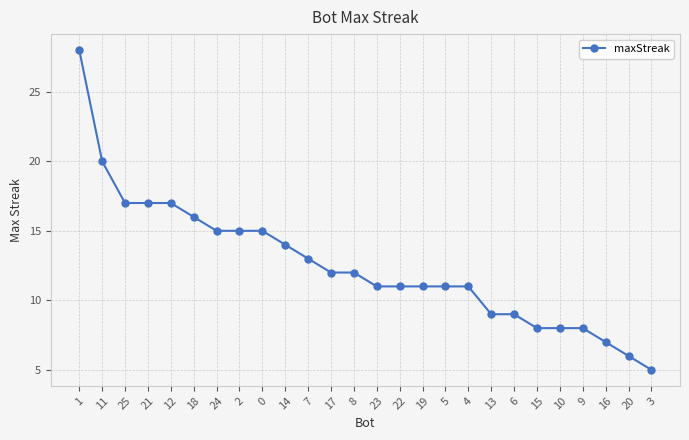

Approximately how many times larger is the value at 17 compared to 3?

2.4